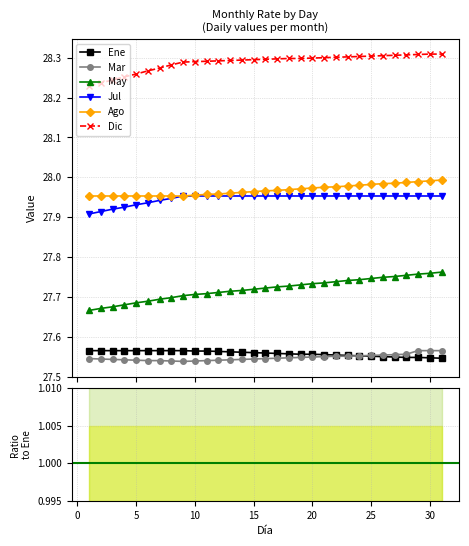

True or false: May and Ene cross at least once.

False